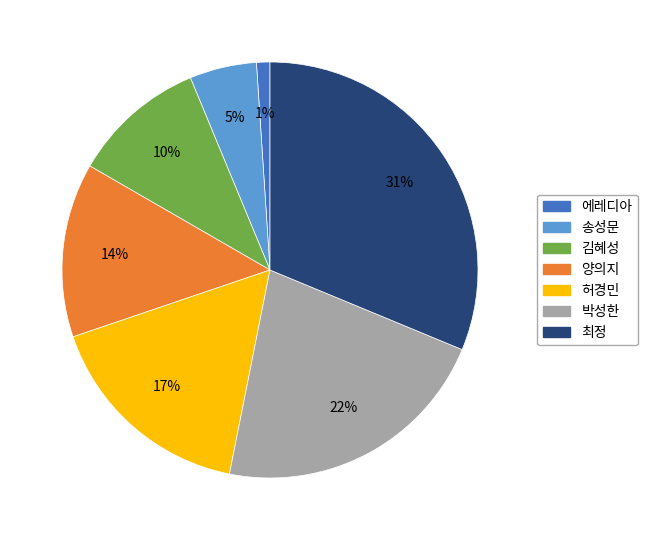

Between 박성한 and 김혜성, which is larger?

박성한